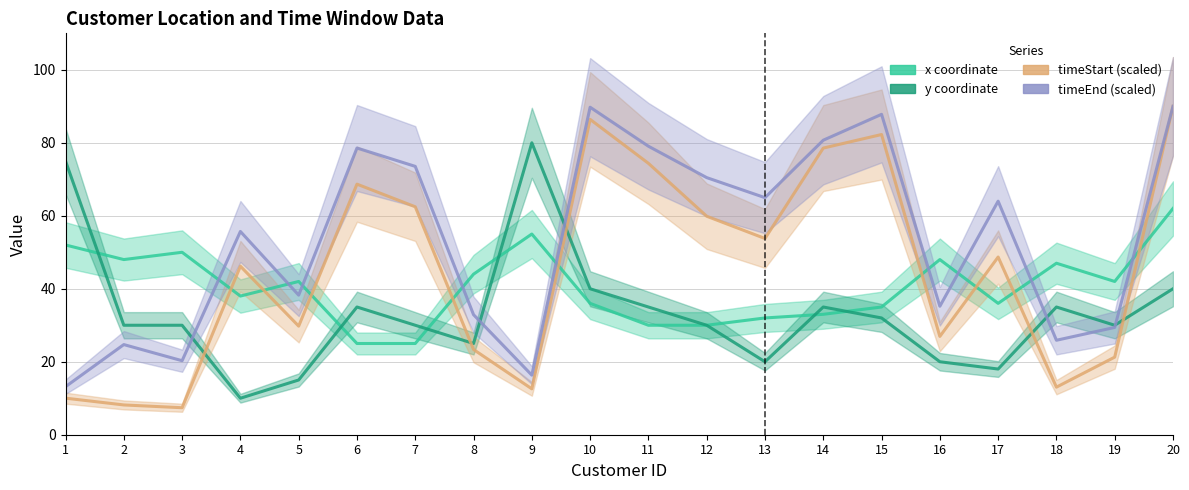

Where is y coordinate nearest to the value 45?

10